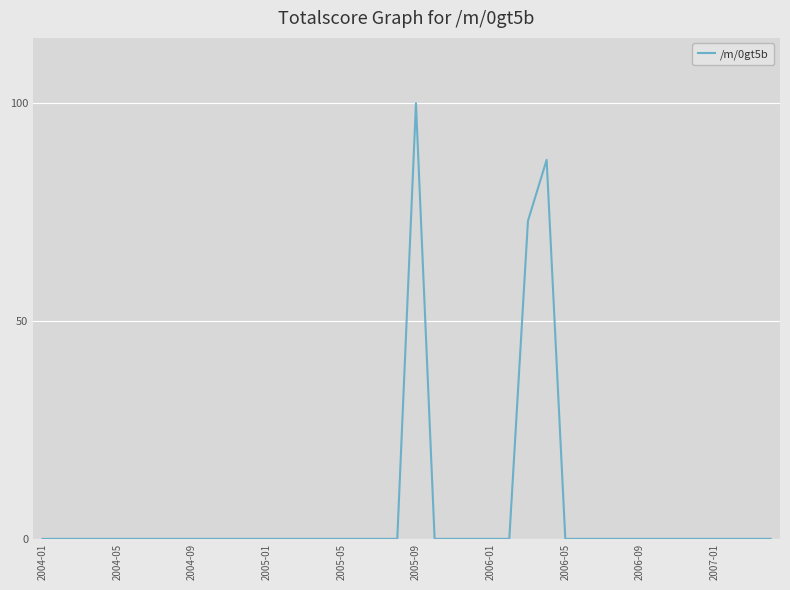

What is the maximum value shown in the chart?

100